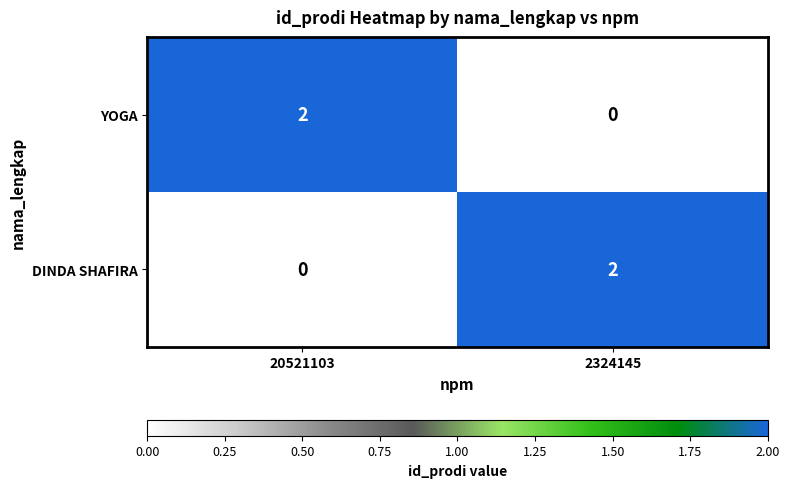

Reading right to left, list all the values displayed in this chart.

YOGA: 2324145=0	20521103=2
DINDA SHAFIRA: 2324145=2	20521103=0